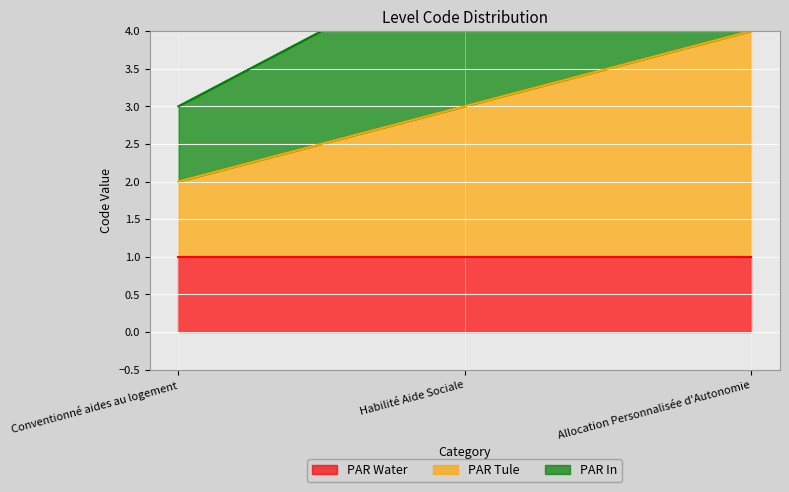

Between Conventionné aides au logement and Habilité Aide Sociale, which series saw the biggest shift?

PAR In